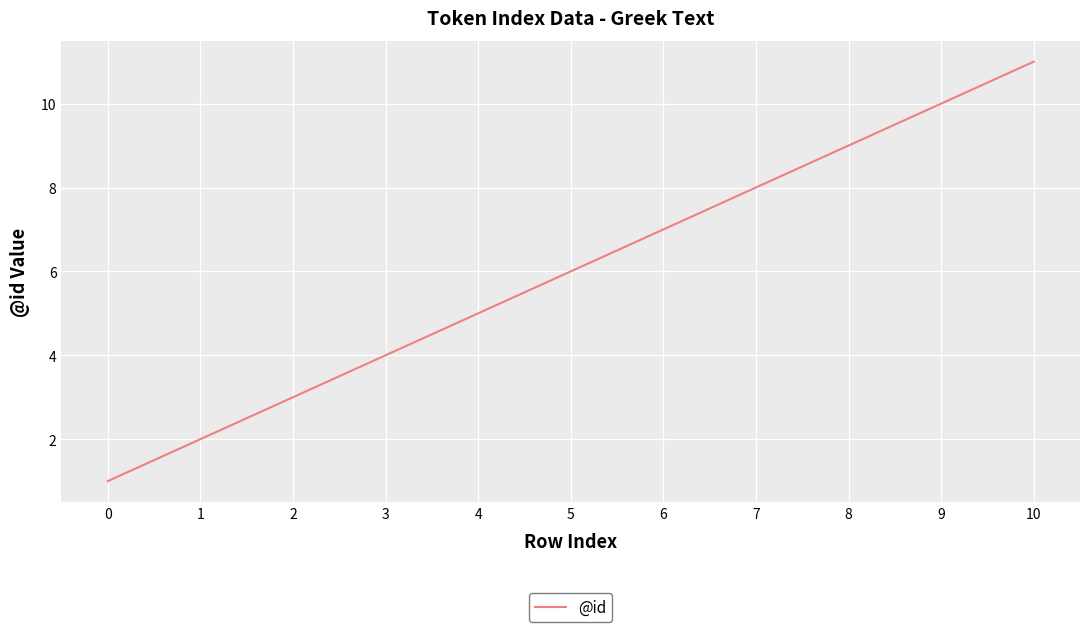

Does the chart display data point markers on the line(s)?

No